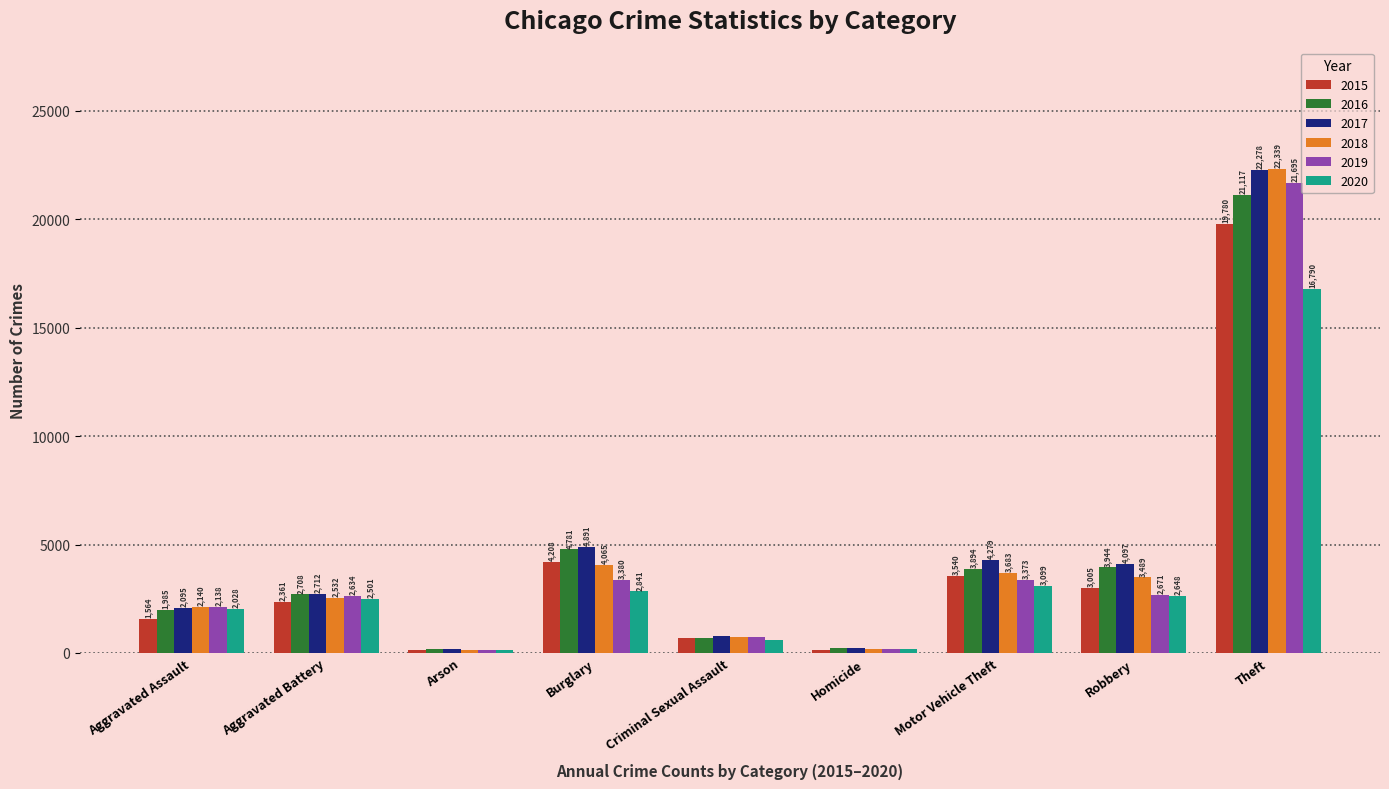

How many data points in 2016 are less than 2708?

4